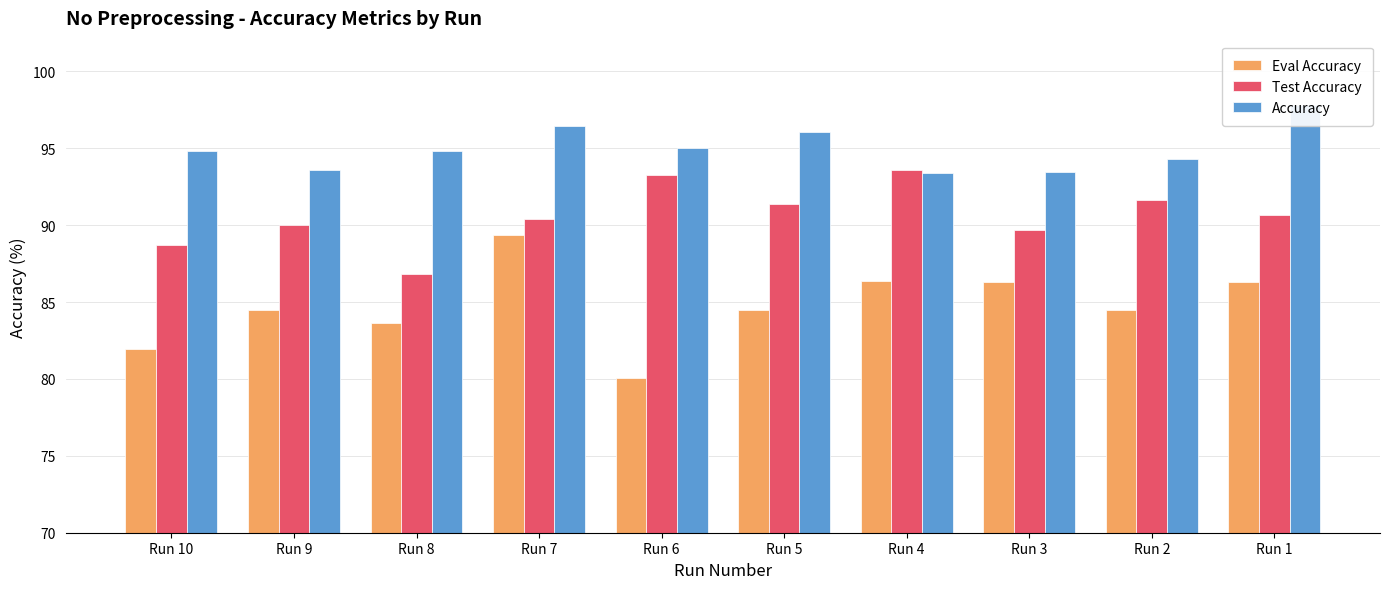

Which series changed the most between Run 9 and Run 4?

Test Accuracy